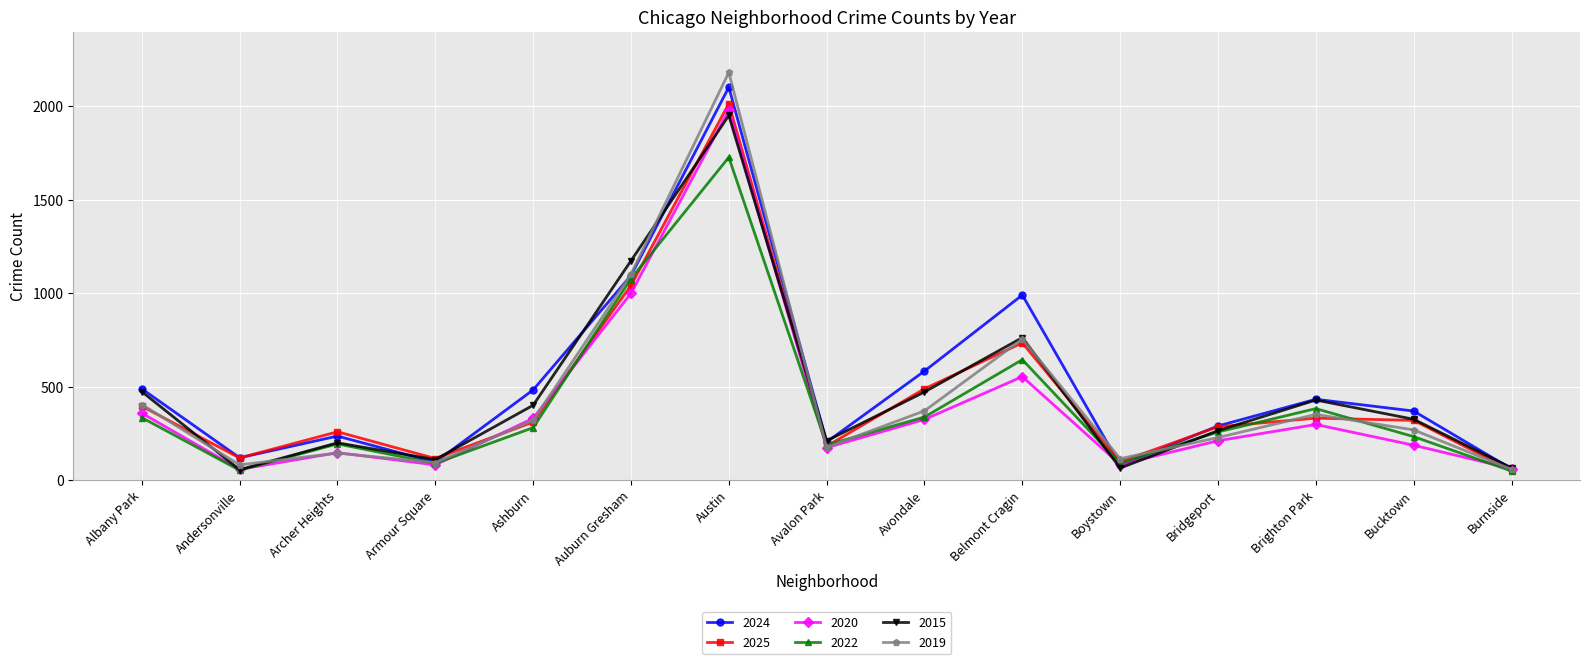

What is the average value of the 2020 series?

389